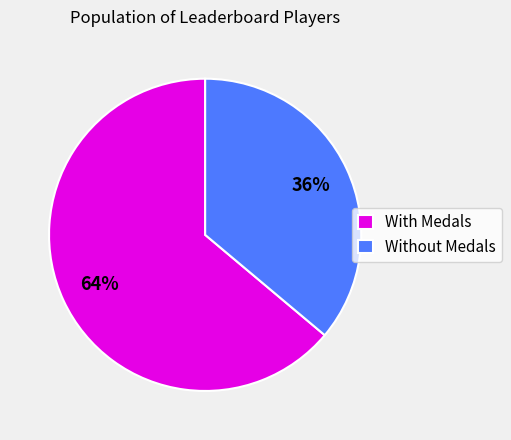

Is the sum of With Medals and Without Medals greater than half?

Yes